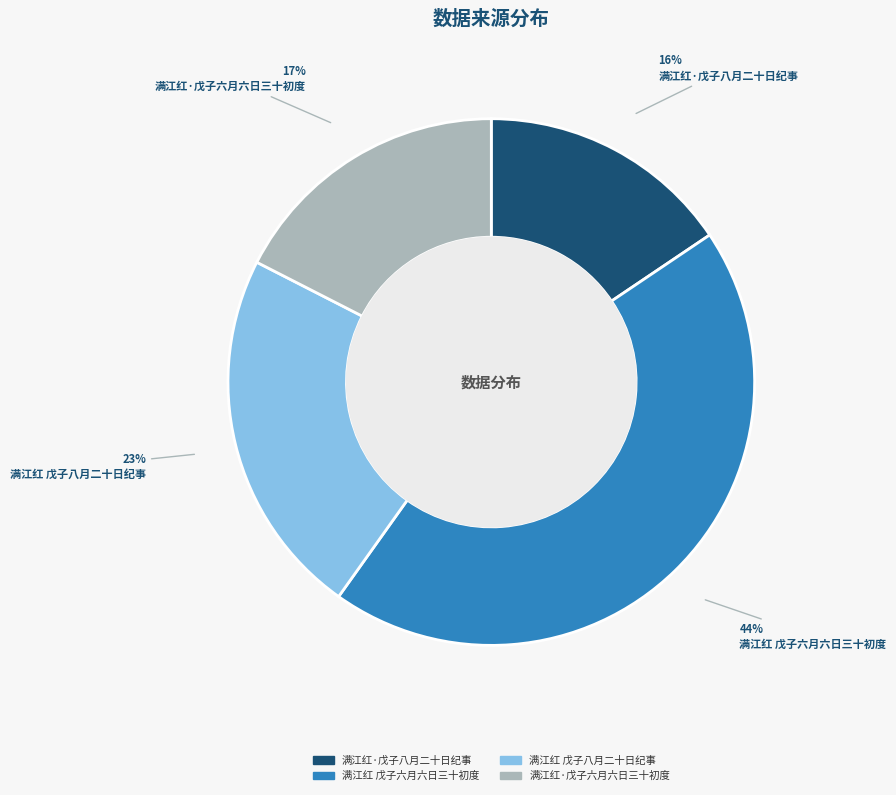

Do 满江红·戊子六月六日三十初度 and 满江红·戊子八月二十日纪事 together represent more than half of the pie?

No